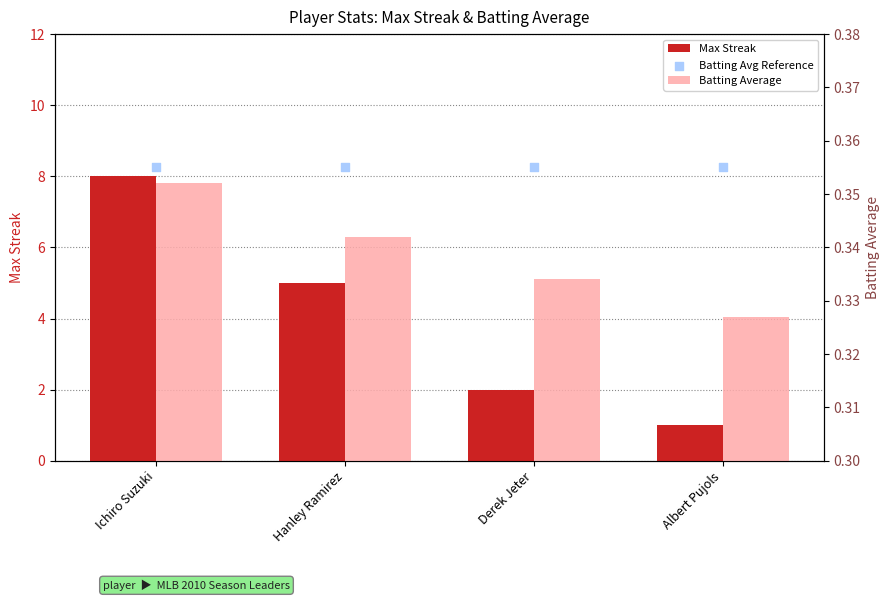

Is the value of Batting Avg Reference at Derek Jeter greater than the value of Max Streak at Derek Jeter?

No